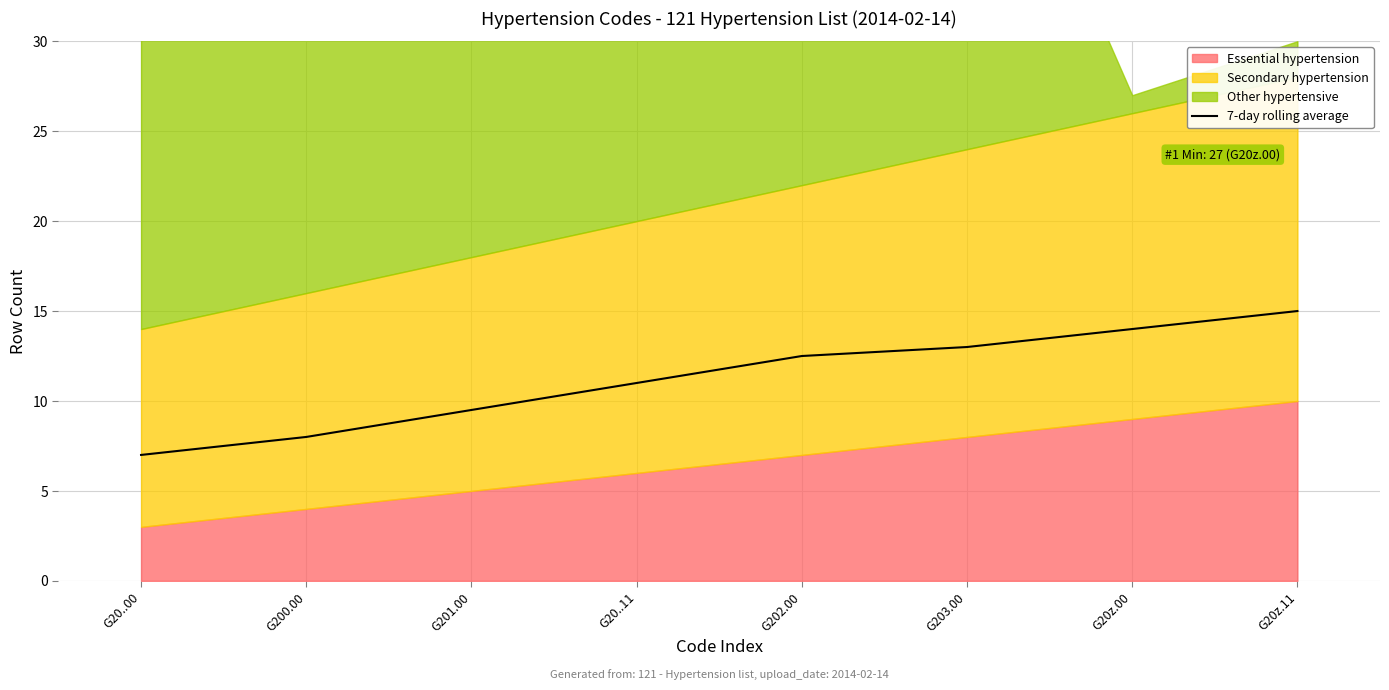

List the labels in order of value, smallest first.

G20..00, G200.00, G201.00, G20..11, G202.00, G203.00, G20z.00, G20z.11